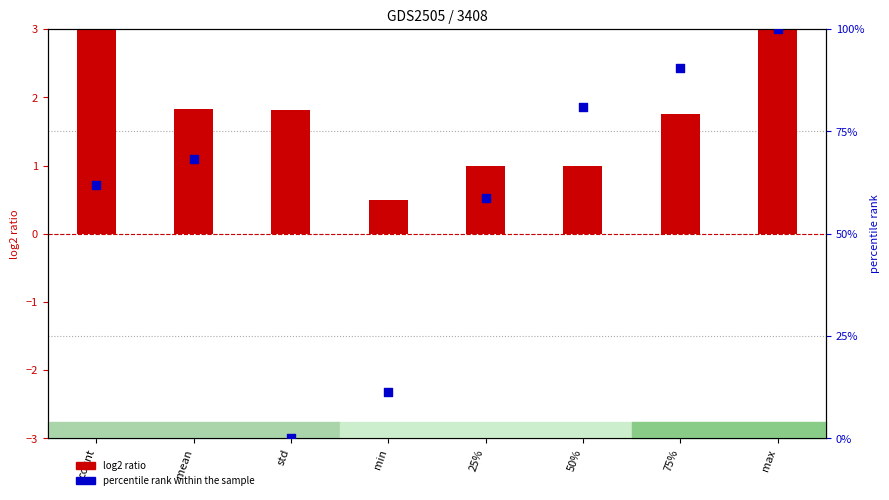

What are all the series names shown in the legend?

log2 ratio, percentile rank within the sample